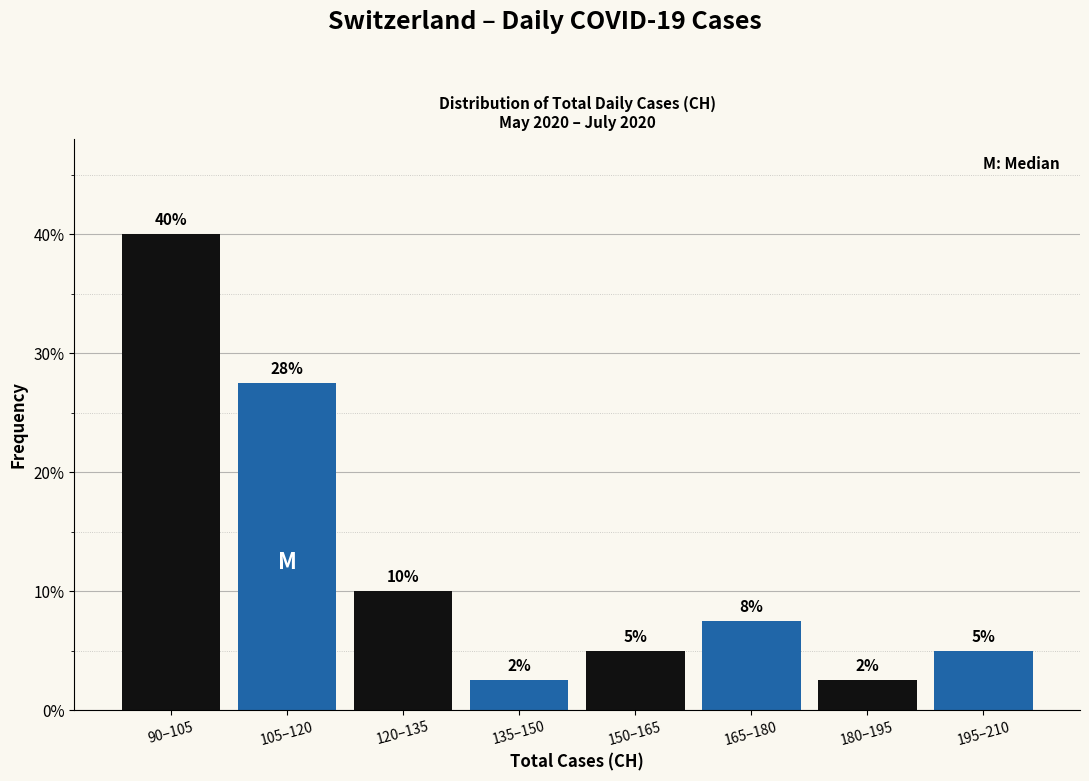

What is the sum of all values?

100.0